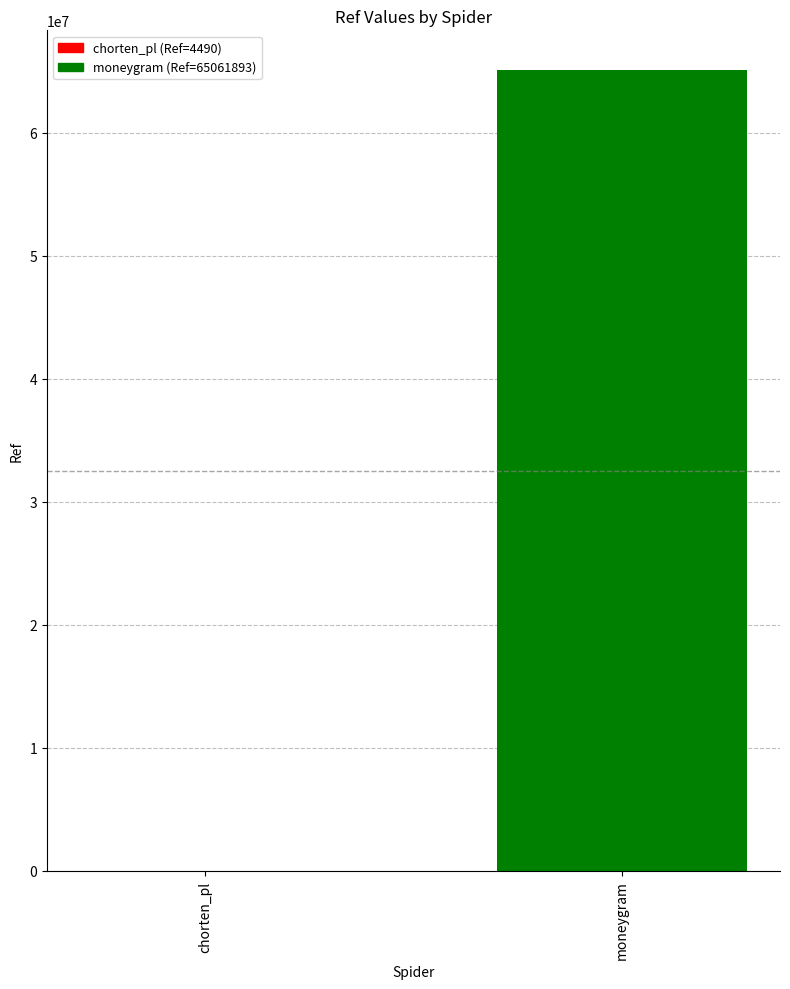

What is the difference between the maximum and minimum values?

65057403